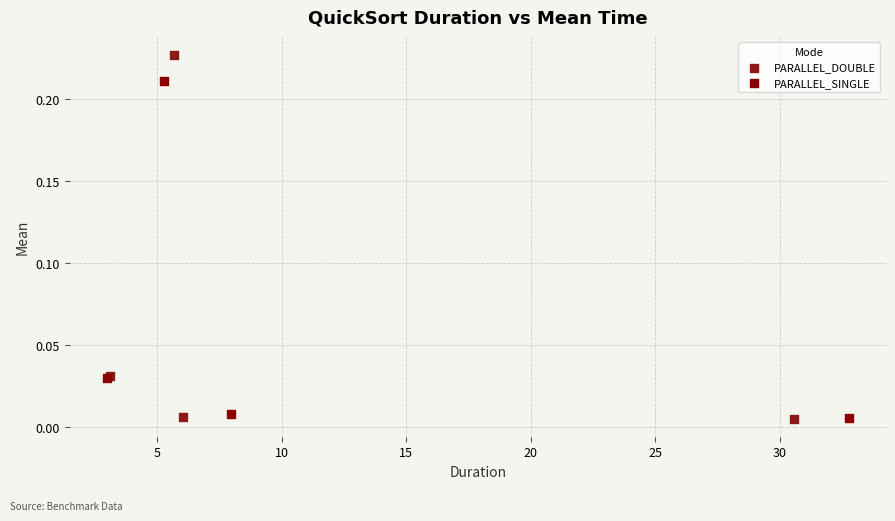

Which series has the largest Y range (max minus min)?

PARALLEL_DOUBLE